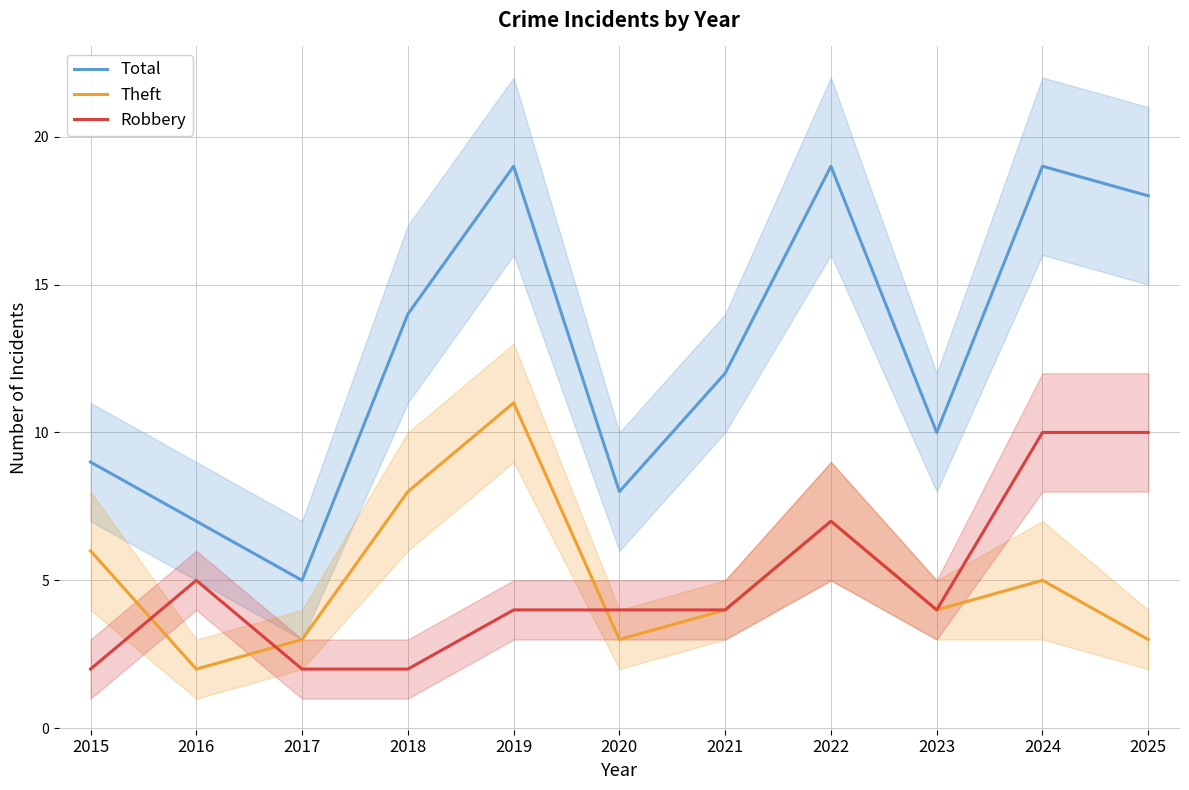

What is the difference between the Total values at 2020 and 2021?

4